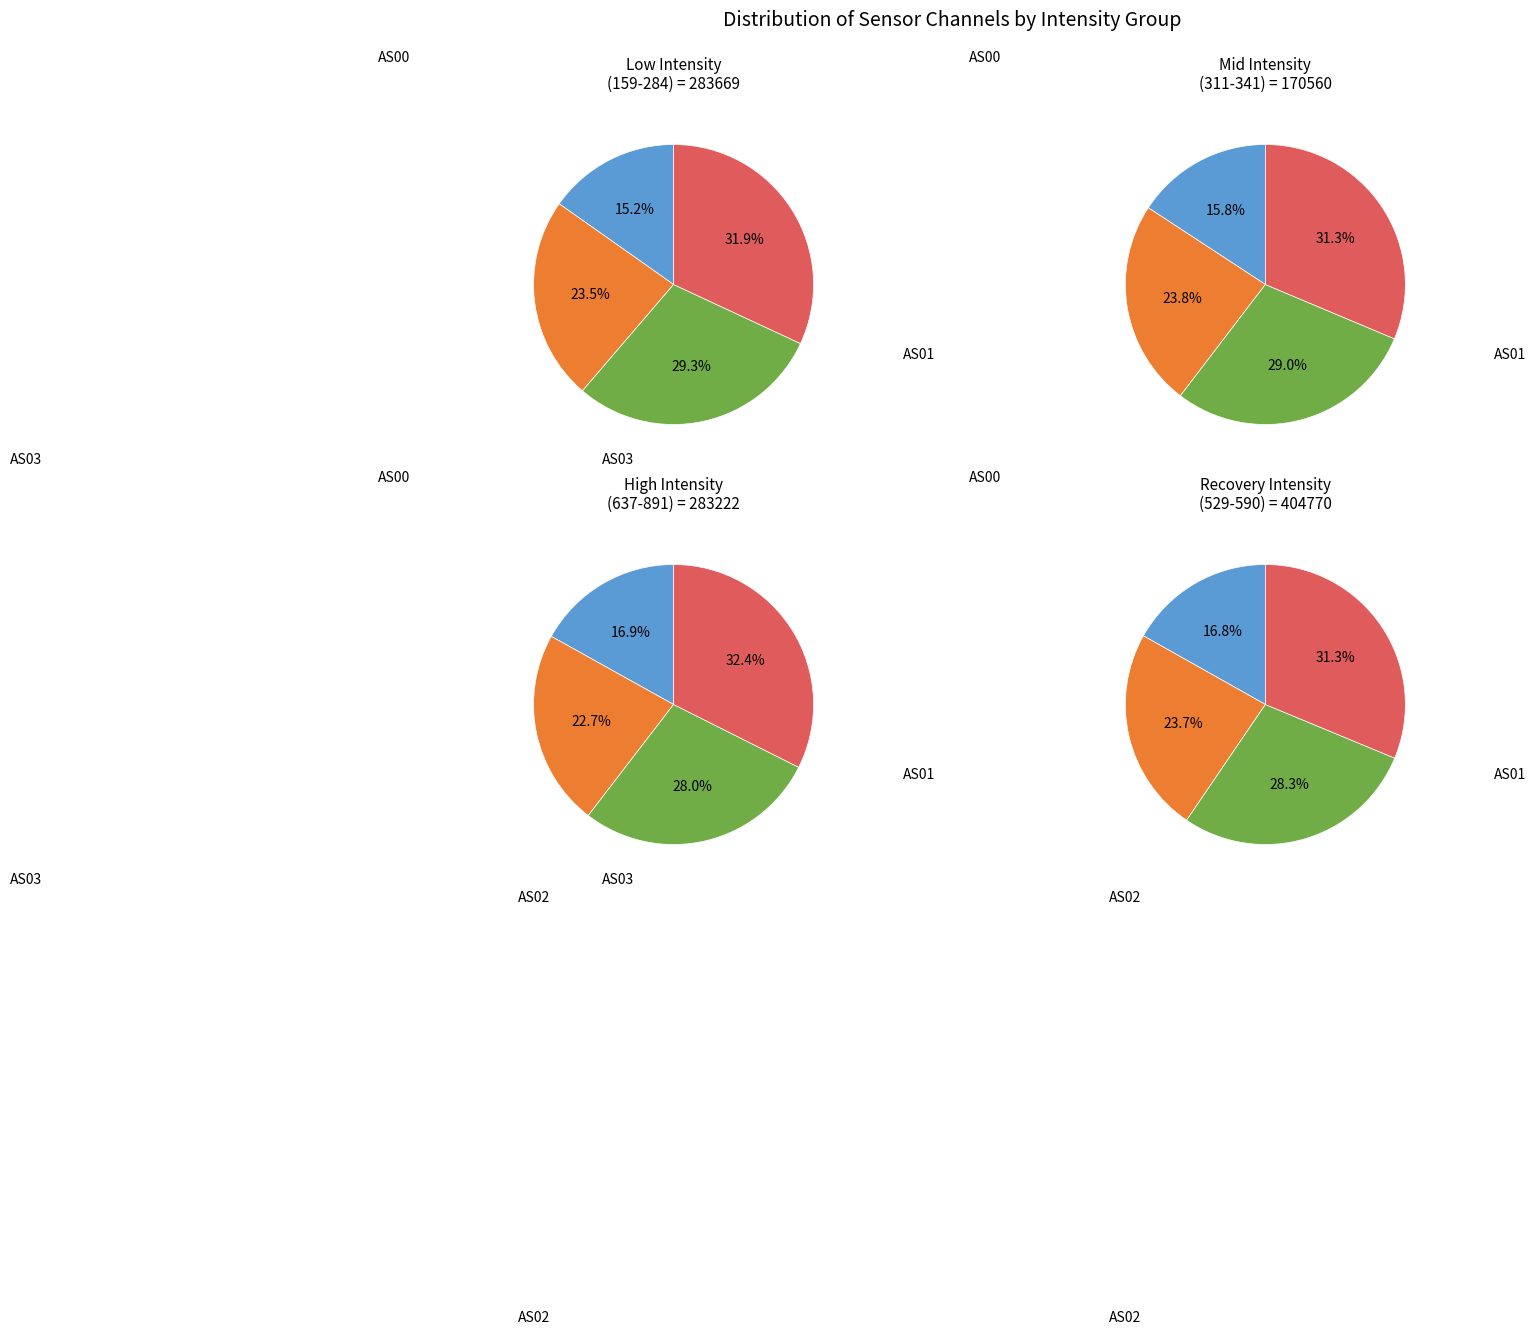

Is there any slice that represents more than half of the pie?

No